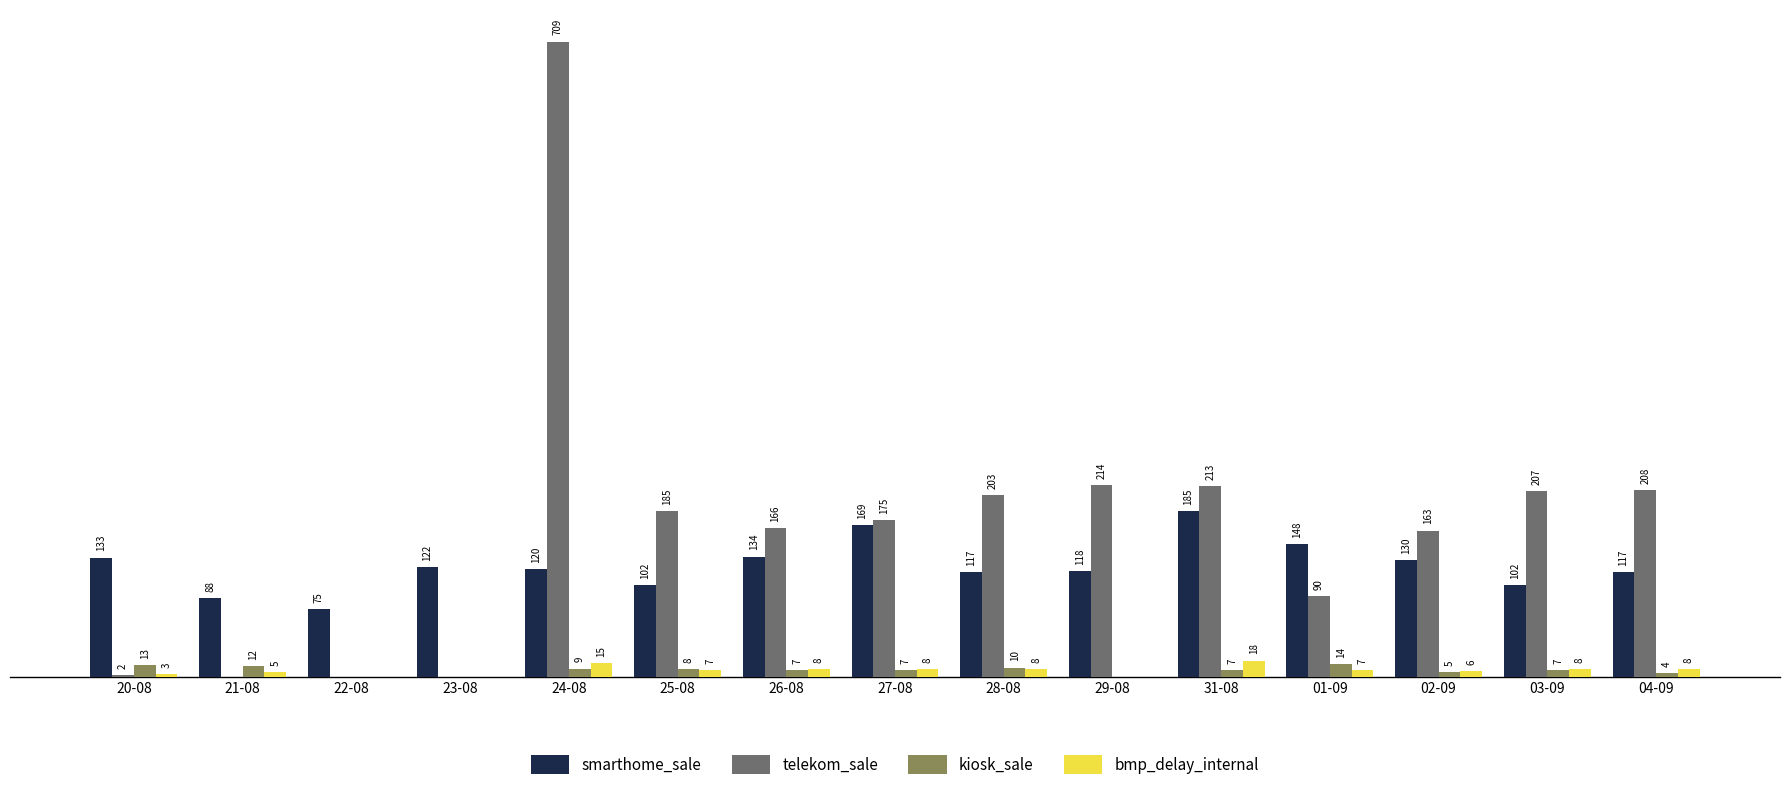

Which series changed the most between 25-08 and 26-08?

smarthome_sale